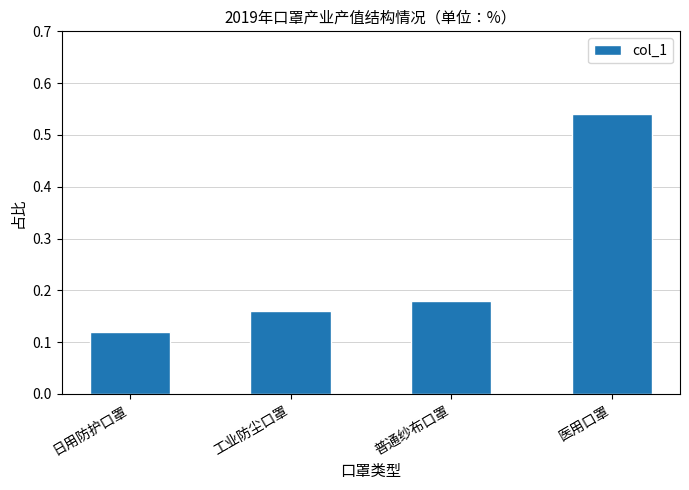

How many categories are shown in the chart?

4